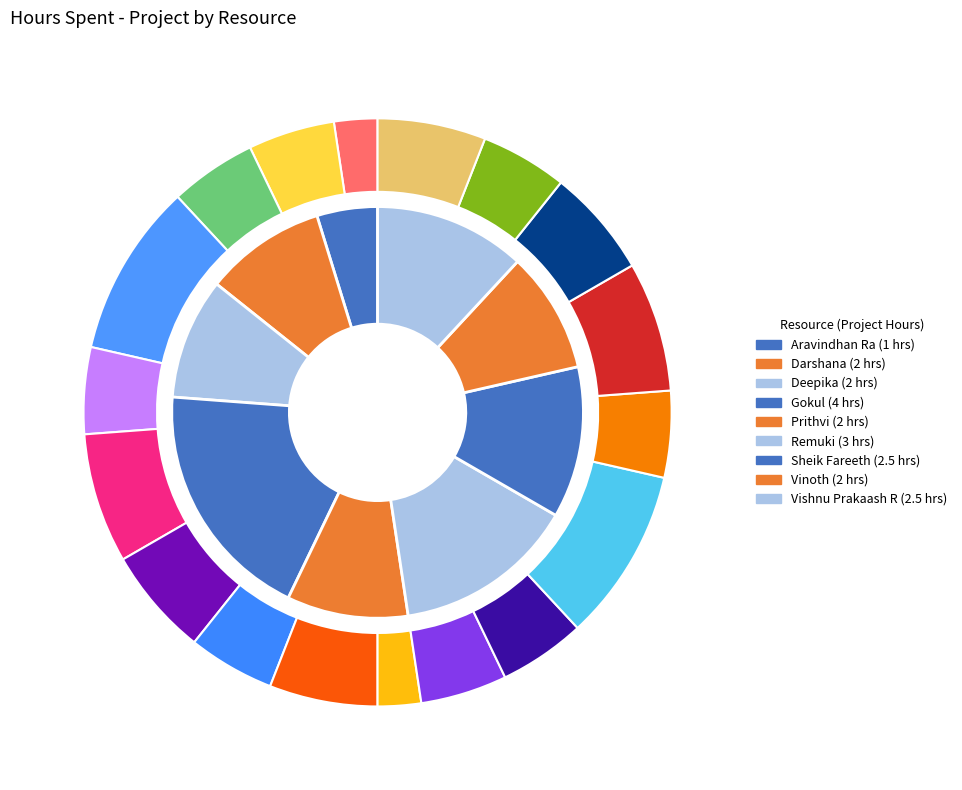

To the nearest percent, what is the combined percentage of Sheik Fareeth and Gokul?

31%